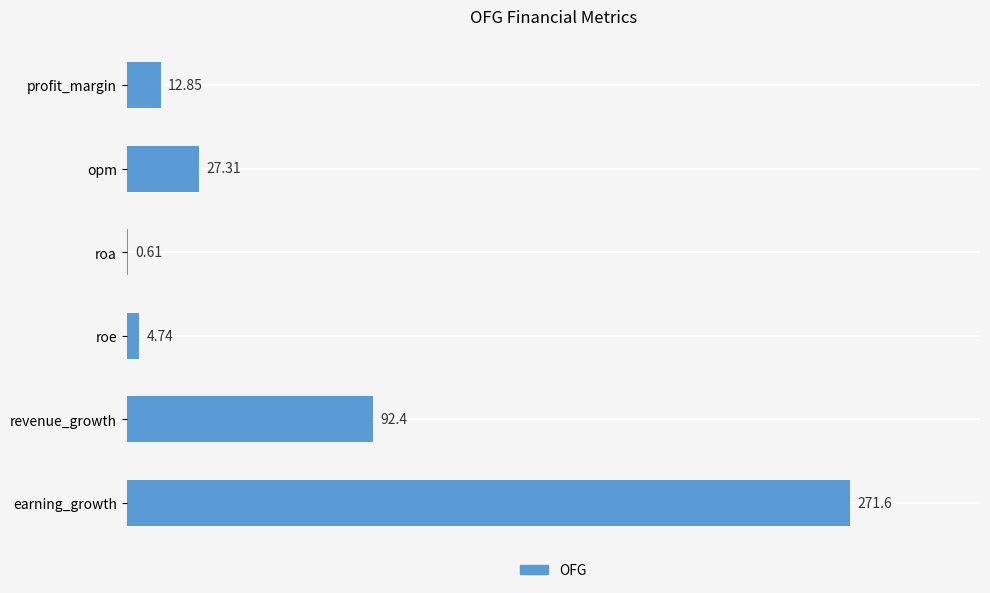

Are the bars grouped side by side (vs. stacked)?

No